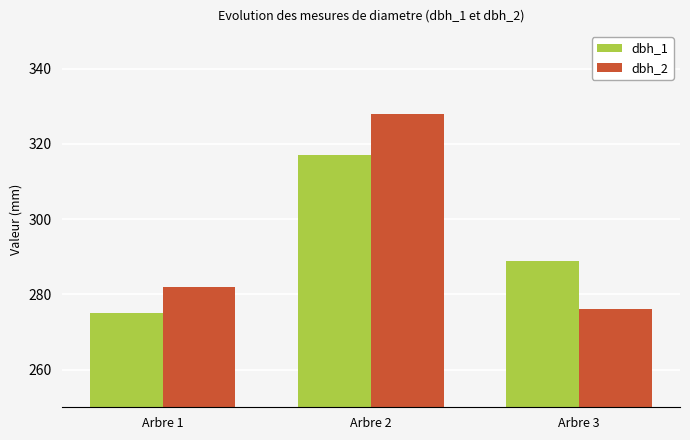

Rank the series at Arbre 3 from highest to lowest value.

dbh_1, dbh_2